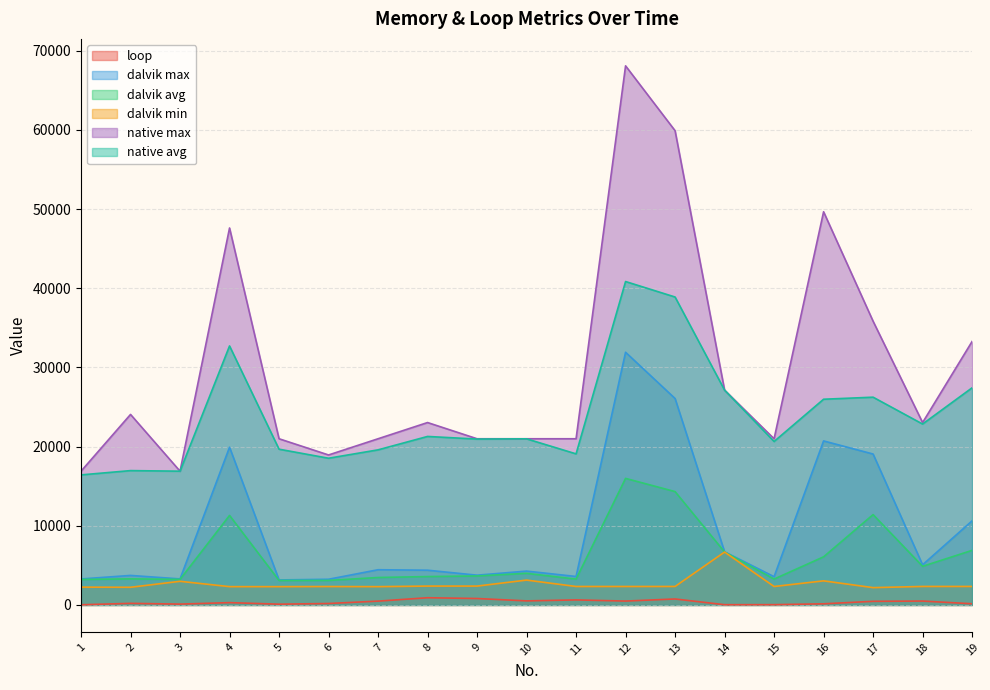

List the labels in order of native avg value, smallest first.

1, 3, 2, 6, 11, 7, 5, 15, 9, 10, 8, 18, 16, 17, 14, 19, 4, 13, 12